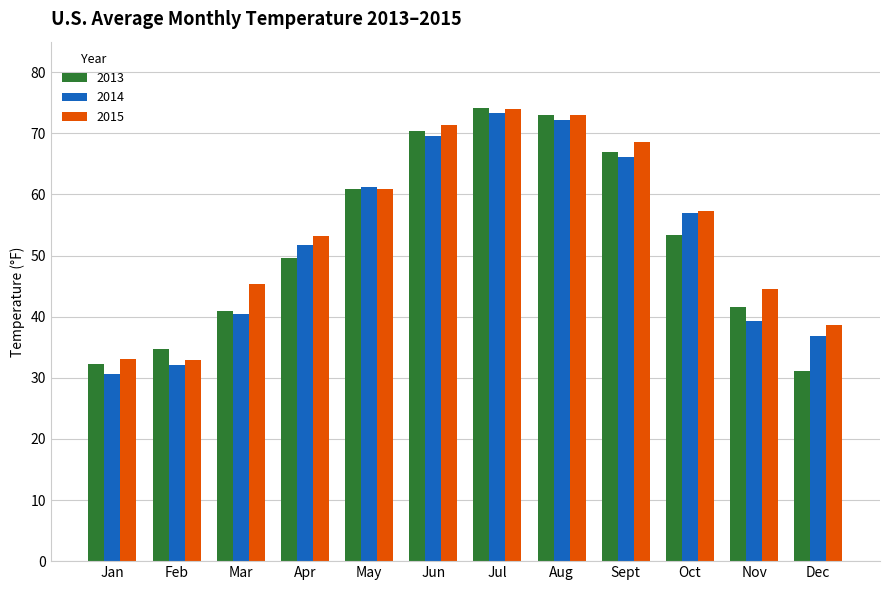

What is the total value across all series at Oct?

167.6